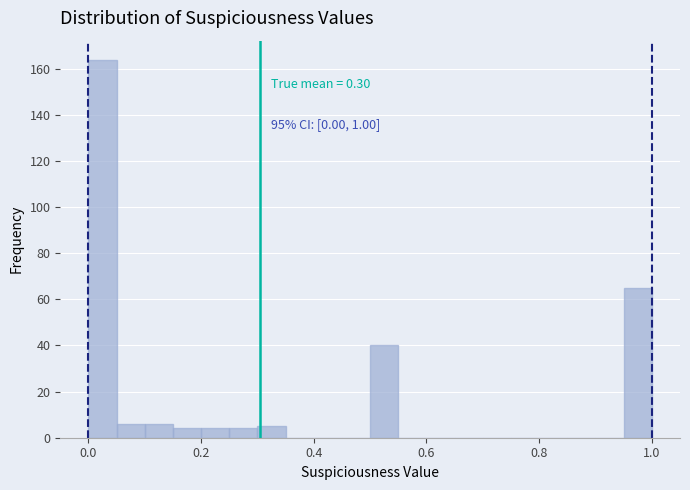

Read against the x-axis, roughly where is the centre of the tallest bar?

0.02